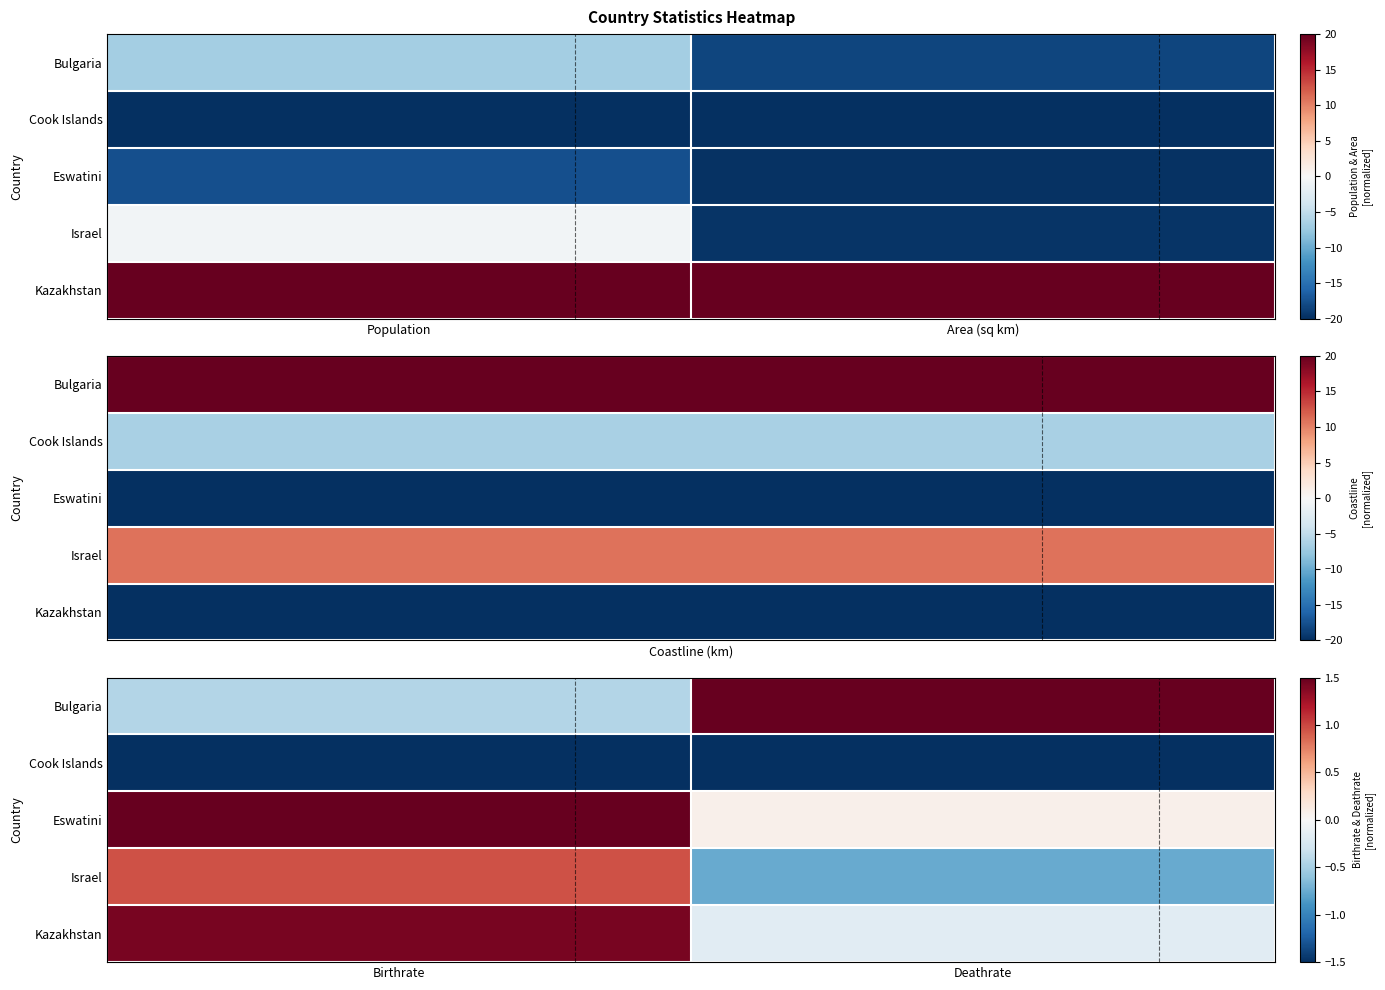

At Deathrate, list the series in order from smallest to largest.

Cook Islands, Israel, Kazakhstan, Eswatini, Bulgaria